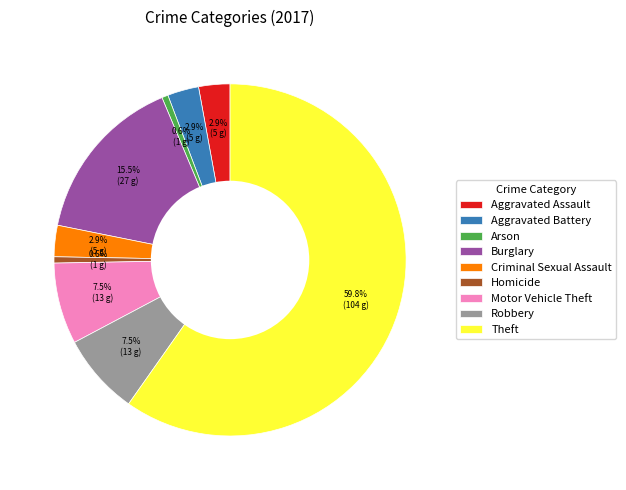

Which category has the biggest portion of the pie?

Theft